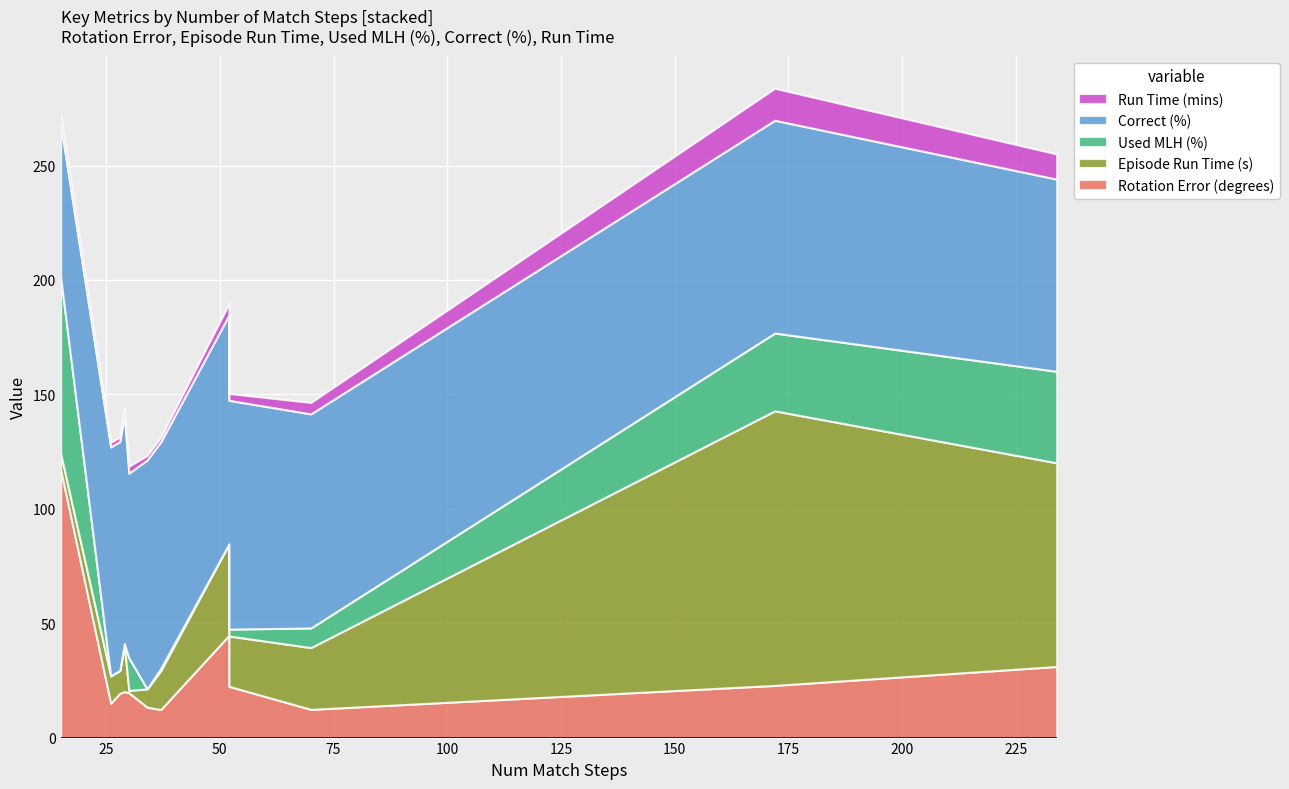

Reading left to right, transcribe all the data shown in this chart.

Rotation Error (degrees): 15=117.1	26=15.0	28=19.4	29=20.1	30=19.6	34=13.3	37=12.3	52=44.7	52=22.4	70=12.3	172=22.8	234=31.1
Episode Run Time (s): 15=7.0	26=12.0	28=10.0	29=20.0	30=1.0	34=8.0	37=17.0	52=40.0	52=22.0	70=27.0	172=120.0	234=89.0
Used MLH (%): 15=77.0	26=0.0	28=0.0	29=1.0	30=14.3	34=0.0	37=1.0	52=0.0	52=3.0	70=8.6	172=34.0	234=40.0
Correct (%): 15=67.0	26=100.0	28=100.0	29=100.0	30=80.7	34=100.0	37=99.0	52=100.0	52=100.0	70=93.6	172=93.0	234=84.0
Run Time (mins): 15=4.0	26=2.0	28=2.0	29=3.0	30=3.0	34=2.0	37=2.0	52=5.0	52=3.0	70=5.0	172=14.0	234=11.0